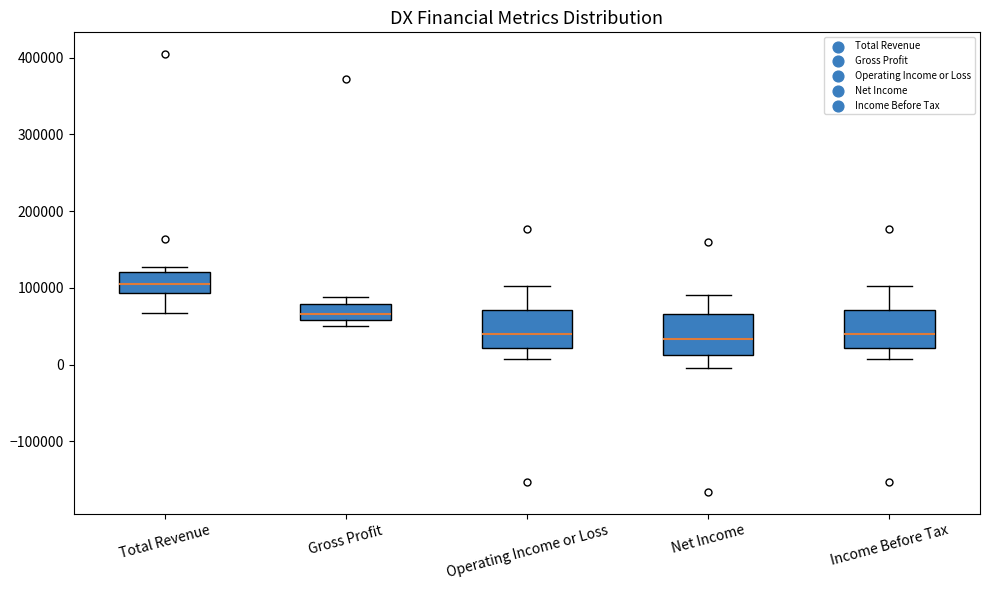

Reading left to right, read every box against the y-axis: the position of its median line, the range the box covers, and the ends of its whiskers. The values are not printed on the chart, so give them approximately, as read against the axis.

Total Revenue: median 110000, box 90000 to 120000, whiskers 70000 to 130000
Gross Profit: median 70000, box 60000 to 80000, whiskers 50000 to 90000
Operating Income or Loss: median 40000, box 20000 to 70000, whiskers 10000 to 100000
Net Income: median 30000, box 10000 to 70000, whiskers 0 to 90000
Income Before Tax: median 40000, box 20000 to 70000, whiskers 10000 to 100000